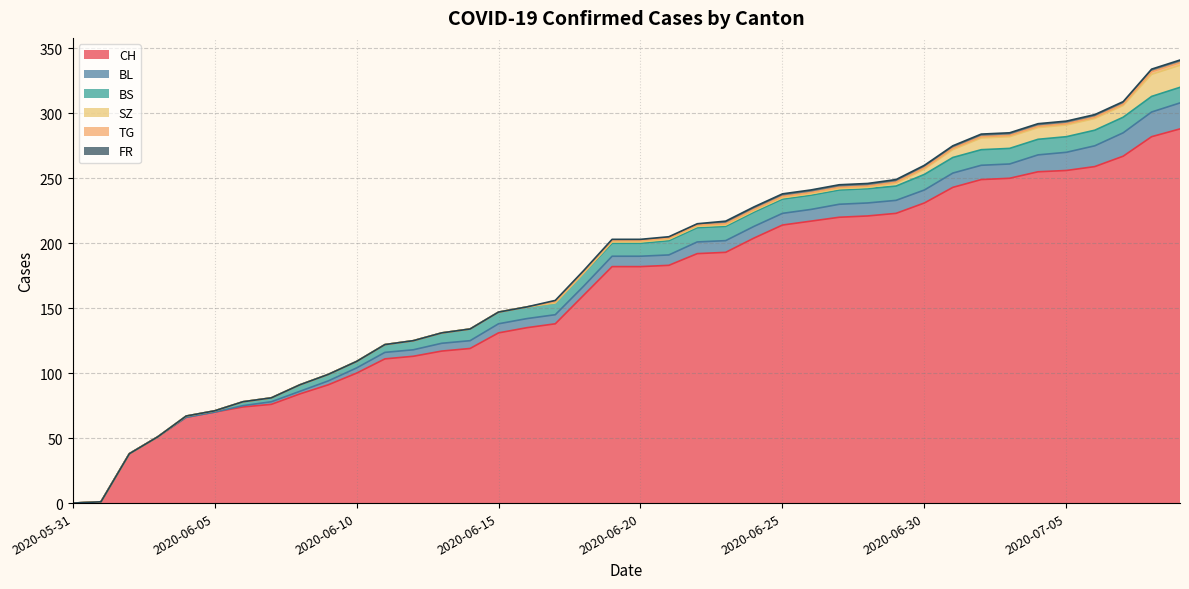

The value of TG at 2020-06-07 is -1. True or false?

False